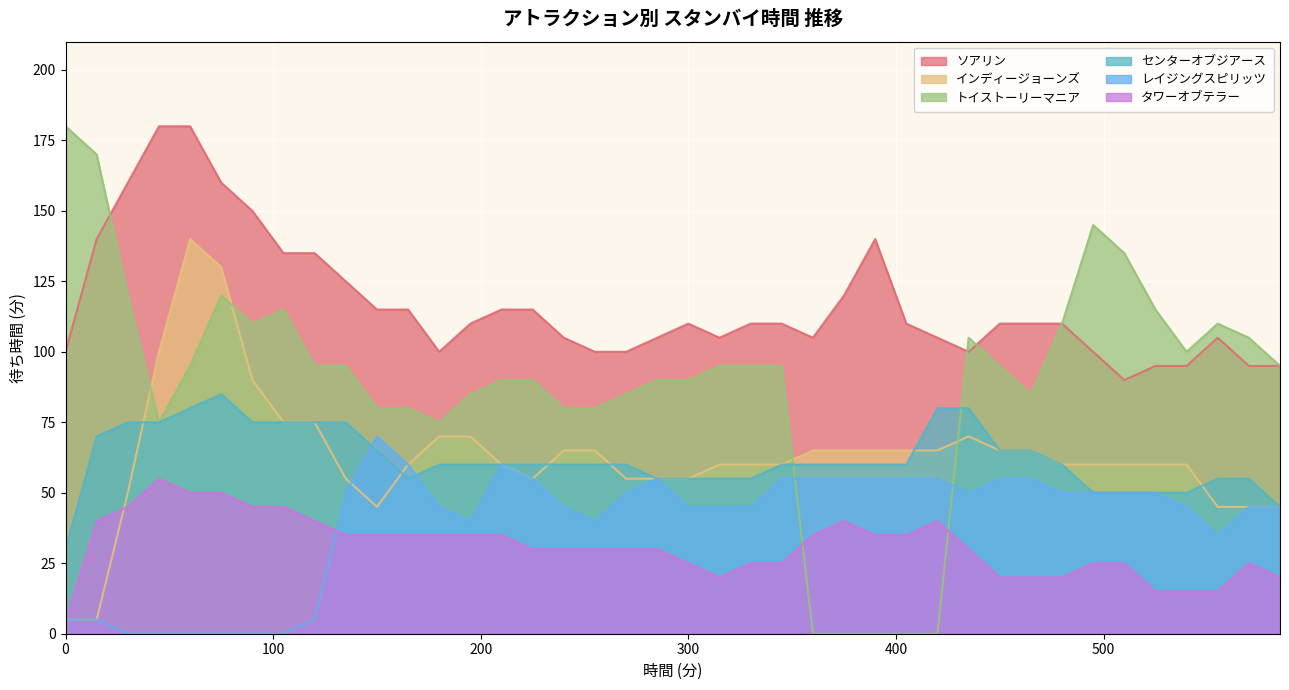

What is the approximate value of インディージョーンズ at 465?

65